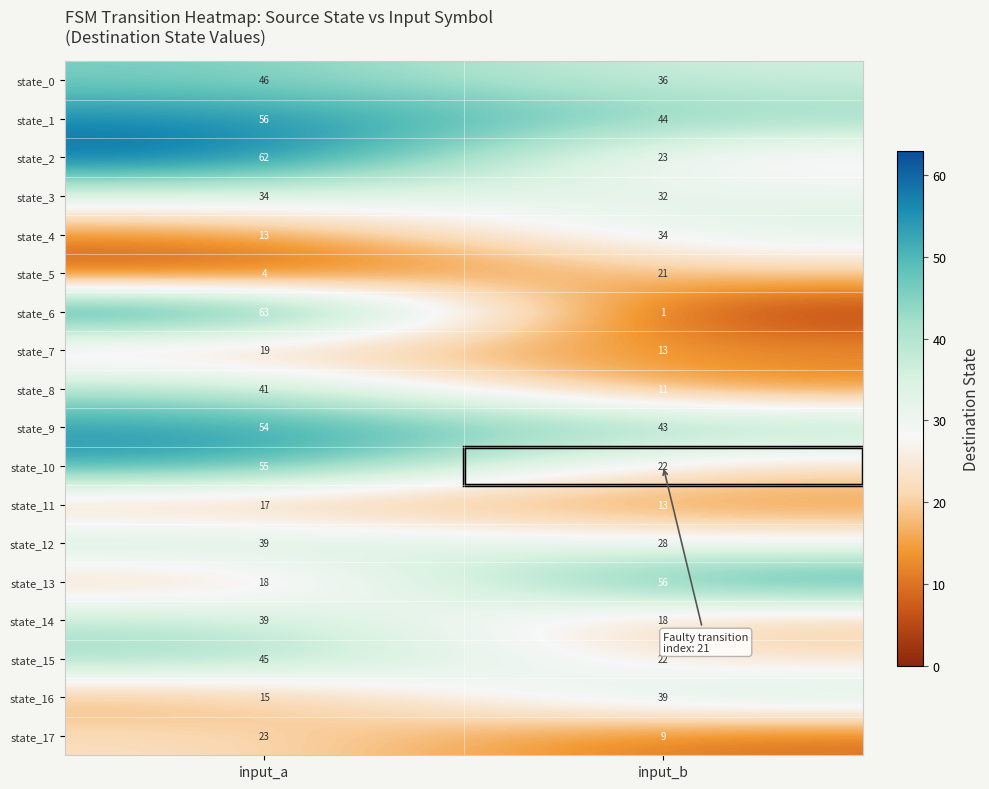

What is the sum of all state_3 values?

66